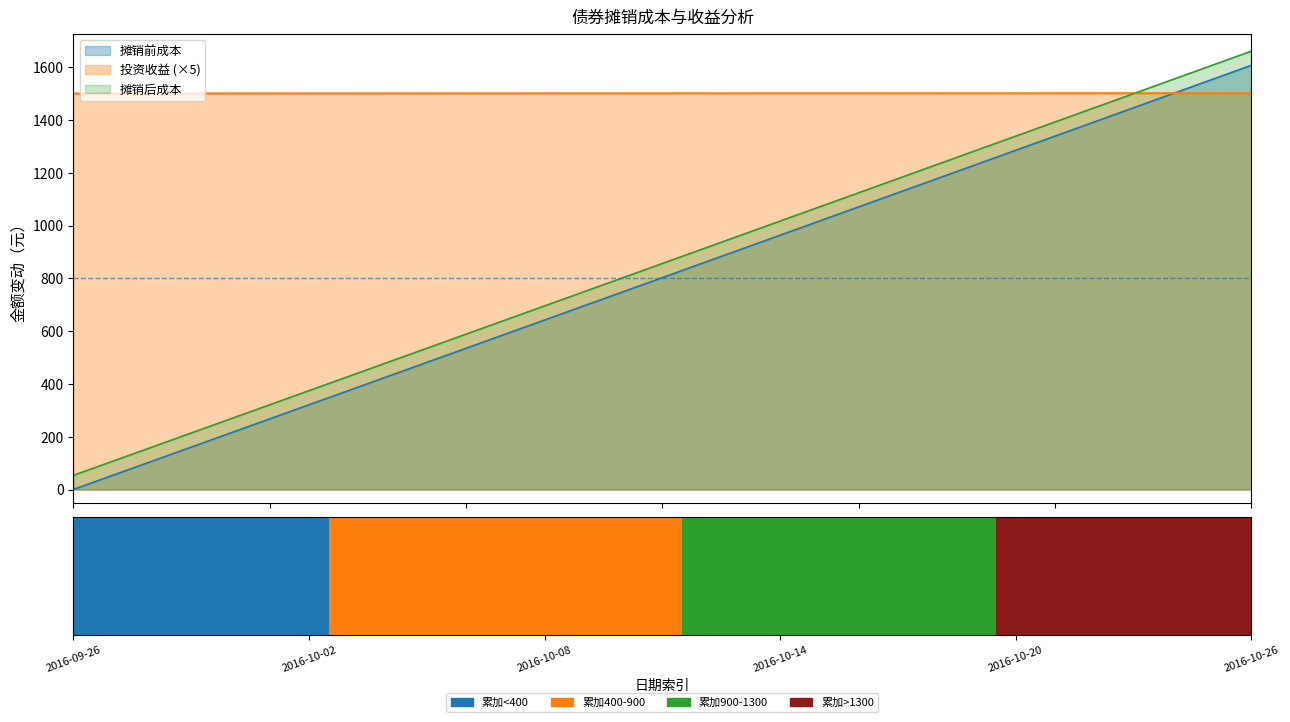

Is the value of 摊销额 at 2016-10-02 greater than the value of 摊销前成本 at 2016-10-13?

No